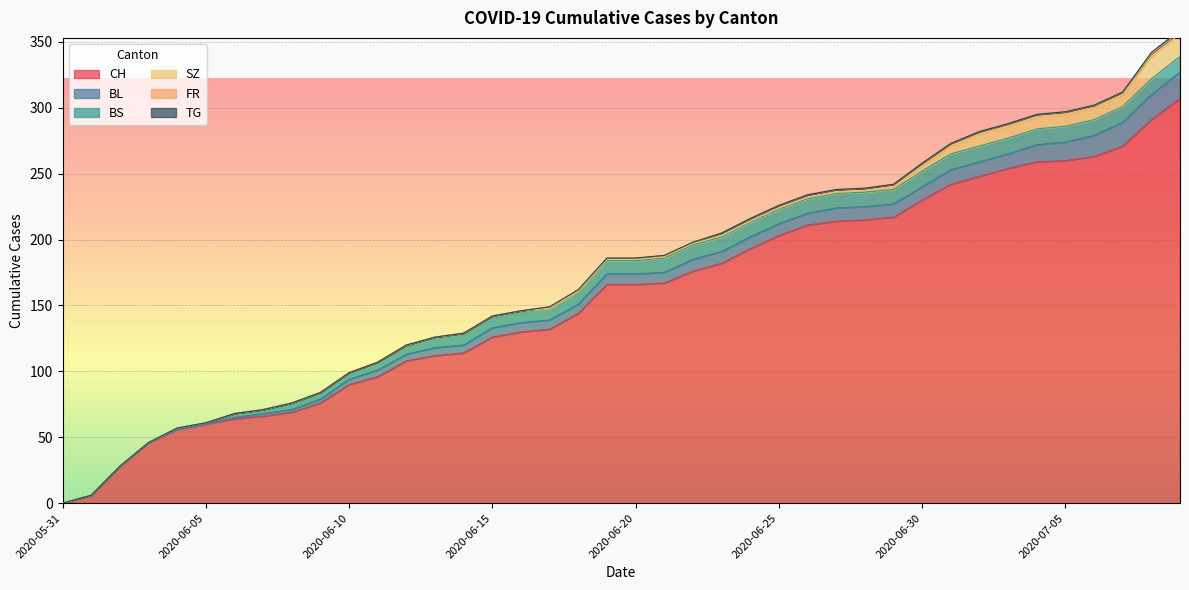

Which series changed the most between 2020-06-06 and 2020-06-25?

CH